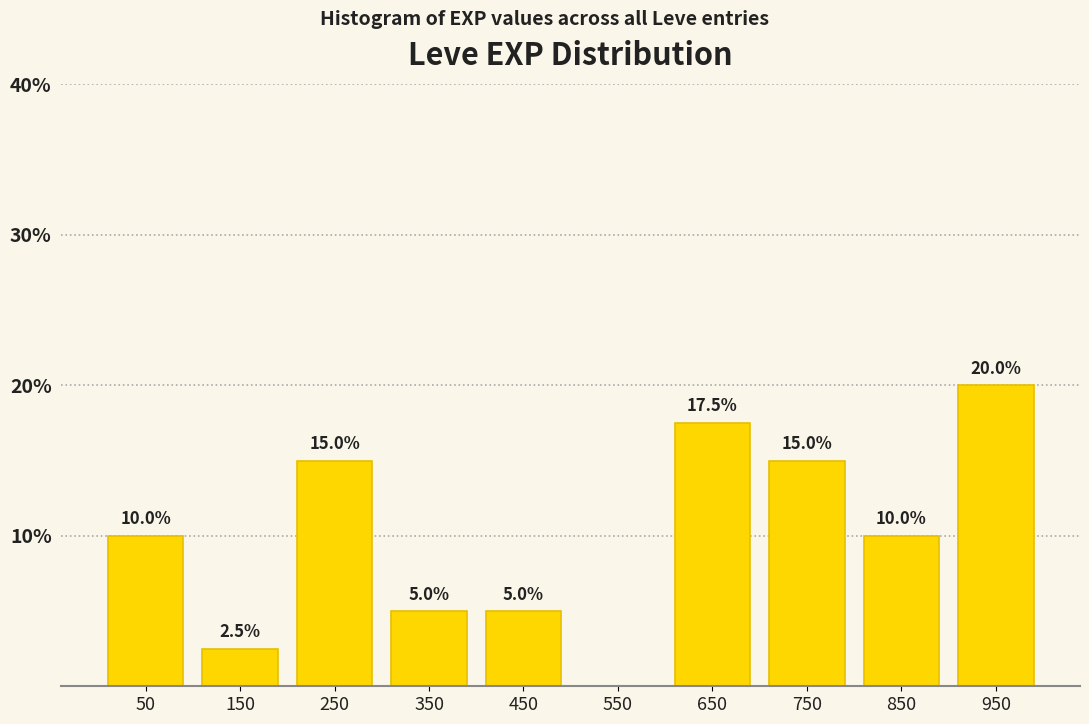

Which range on the x-axis has the tallest bar?

900 to 1000